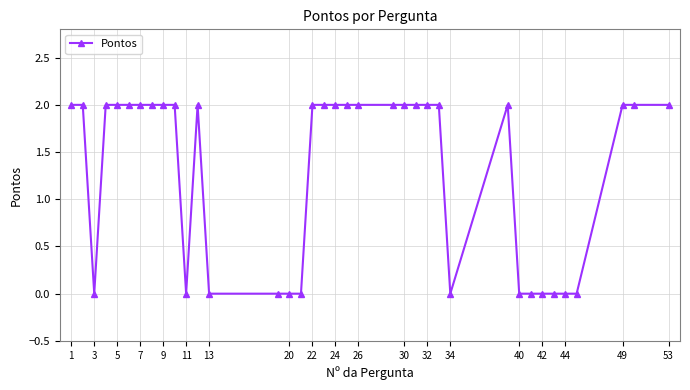

True or false: there are more than 0 points higher than both neighbors.

True